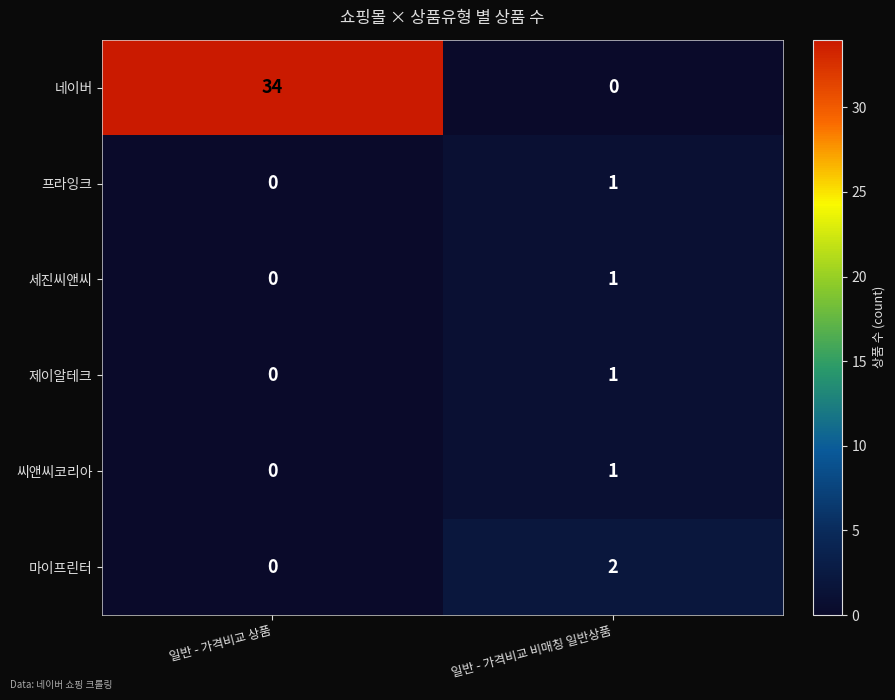

Which series has the largest total across all categories?

네이버